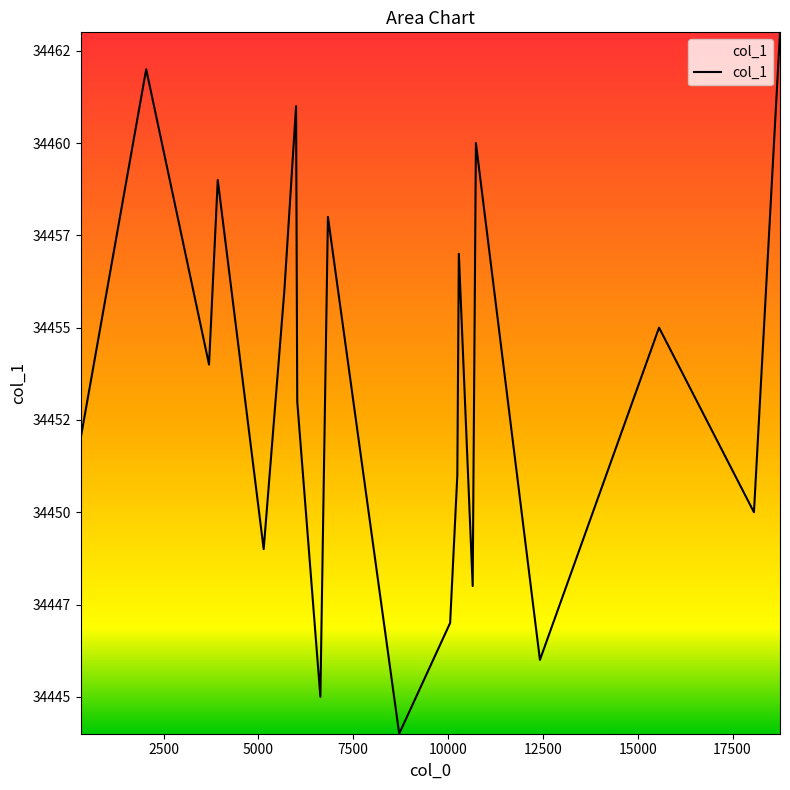

Is this an area chart (filled region under the line)?

No